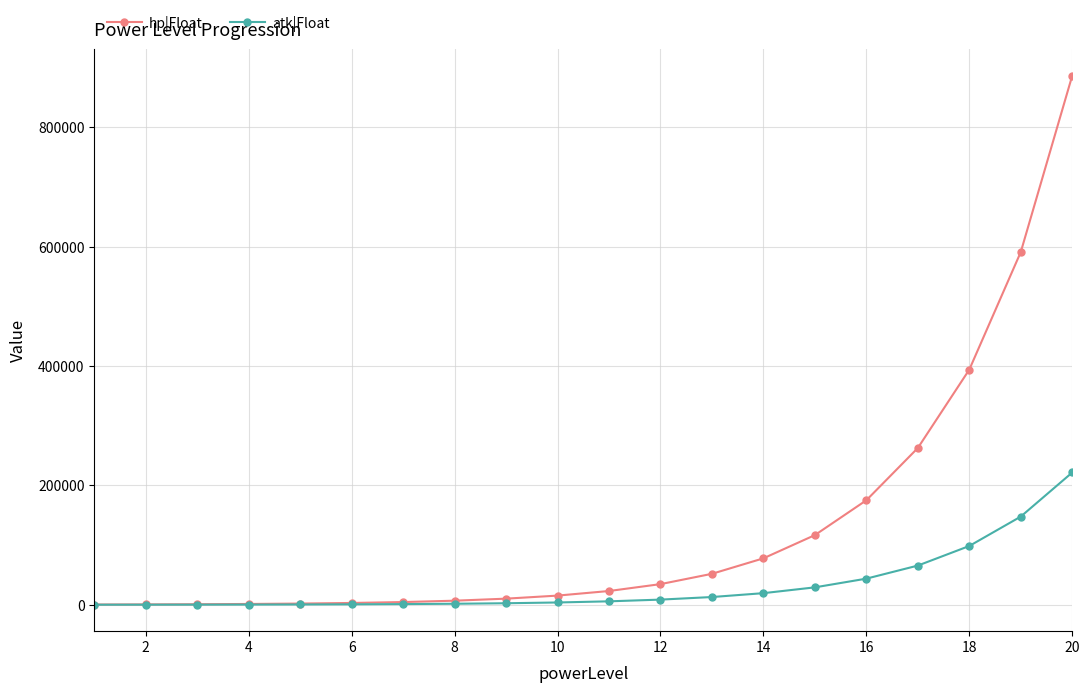

Rank the series by their maximum value, from lowest to highest.

atk|Float, hp|Float